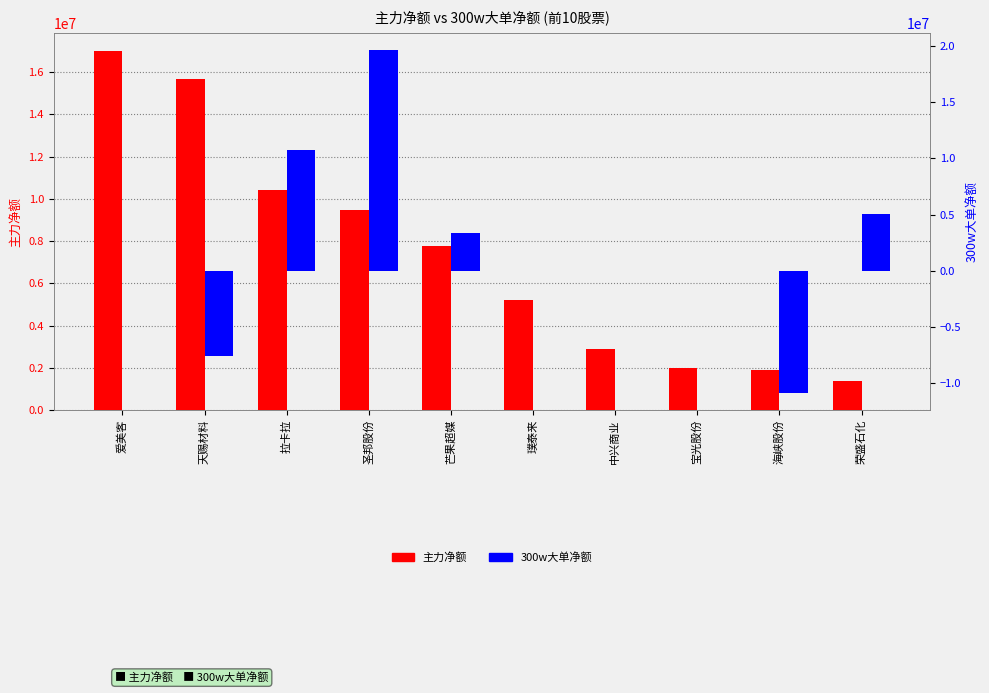

Is the value of 300w大单净额 at 爱美客 greater than the value of 主力净额 at 天赐材料?

No